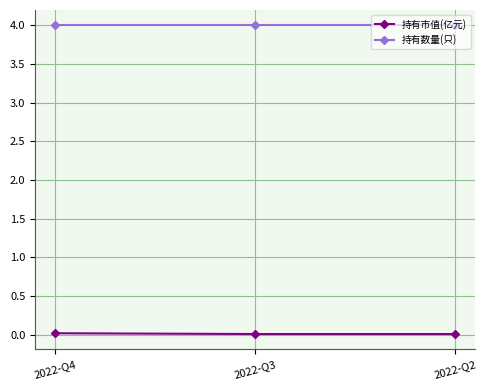

At 2022-Q4, list the series in order from largest to smallest.

持有数量(只), 持有市值(亿元)